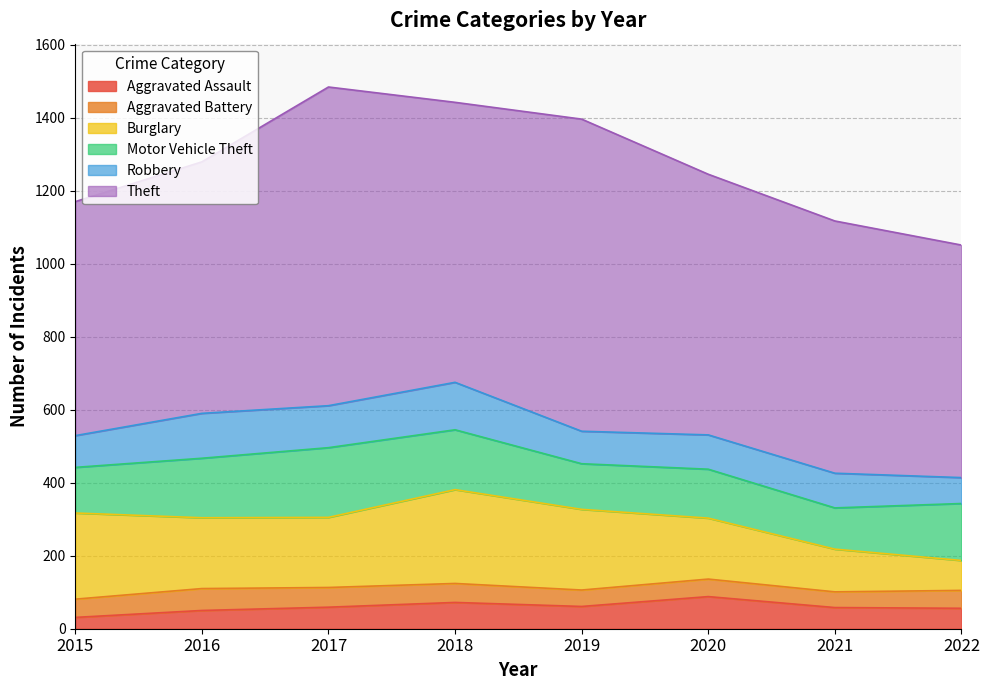

The value of Robbery at 2016 is 34. True or false?

False